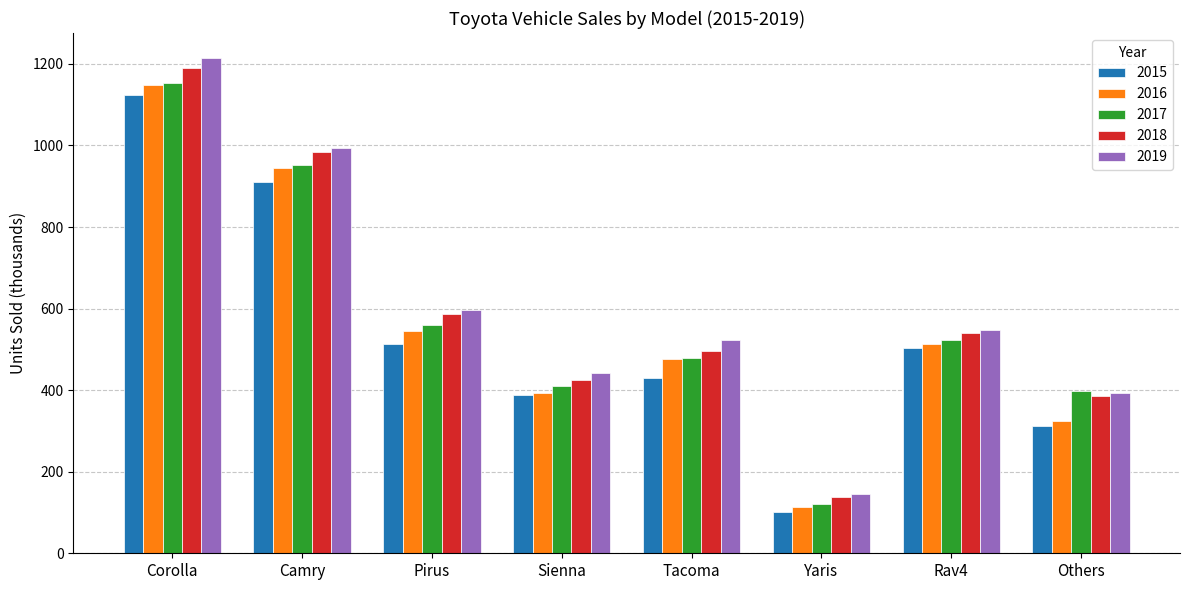

Rank the categories by 2017 value from lowest to highest.

Yaris, Others, Sienna, Tacoma, Rav4, Pirus, Camry, Corolla